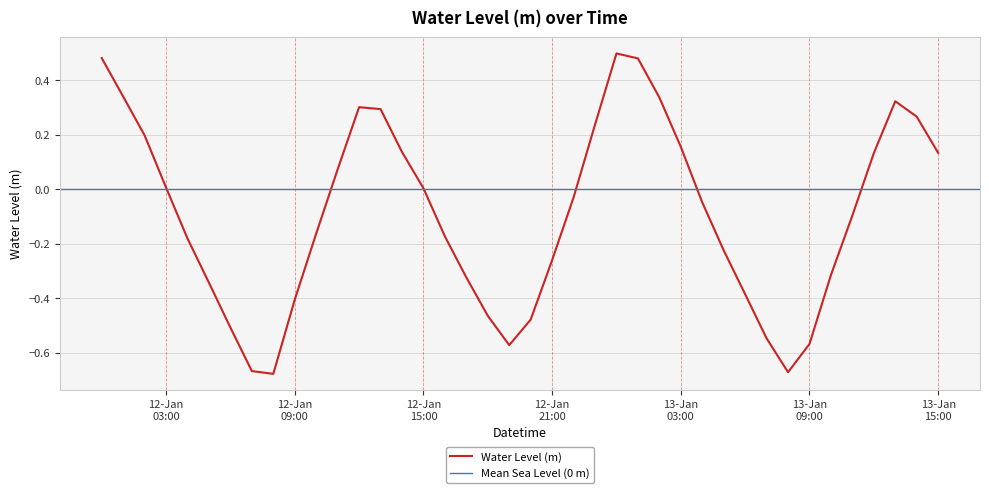

What position from the right is 2023-01-12 19:00:00?

21